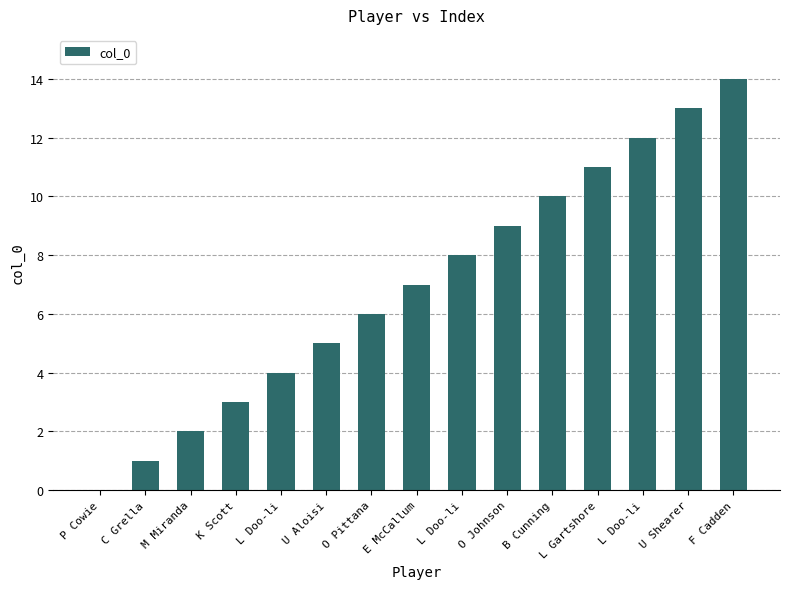

How many categories are shown in the chart?

15